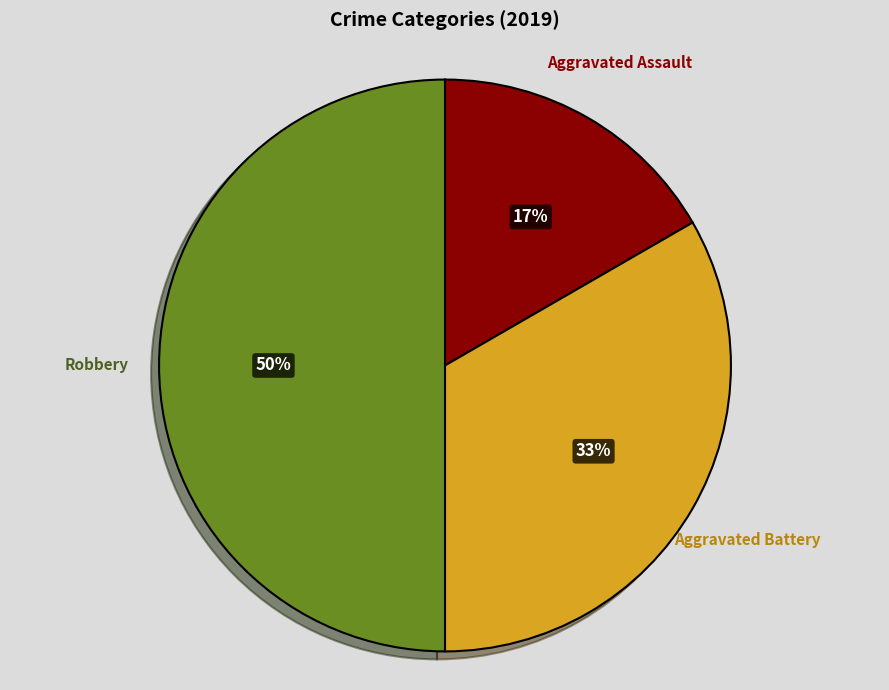

Which has a higher value, Robbery or Aggravated Assault?

Robbery